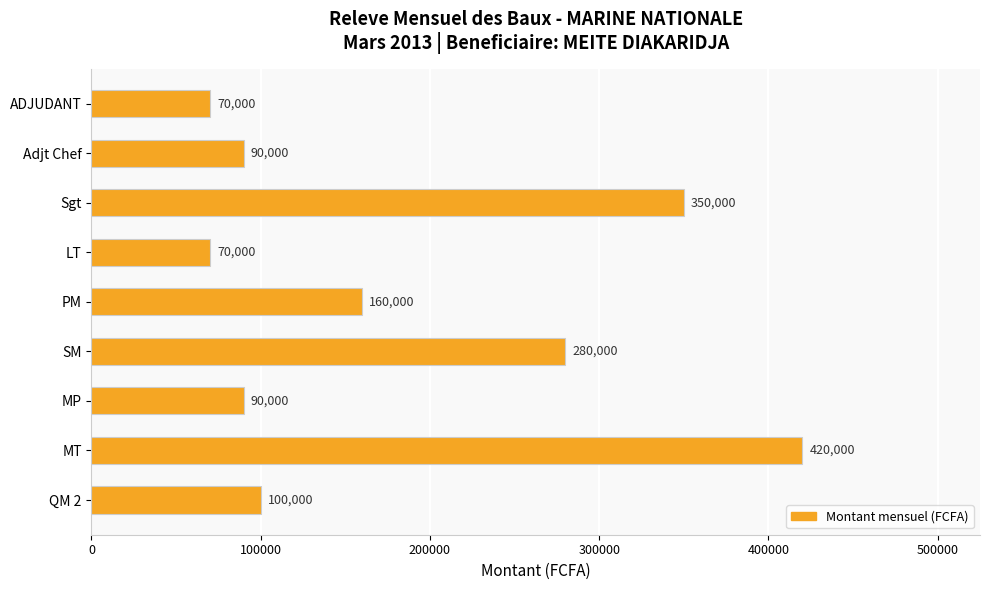

Which has a higher value, SM or Sgt?

Sgt